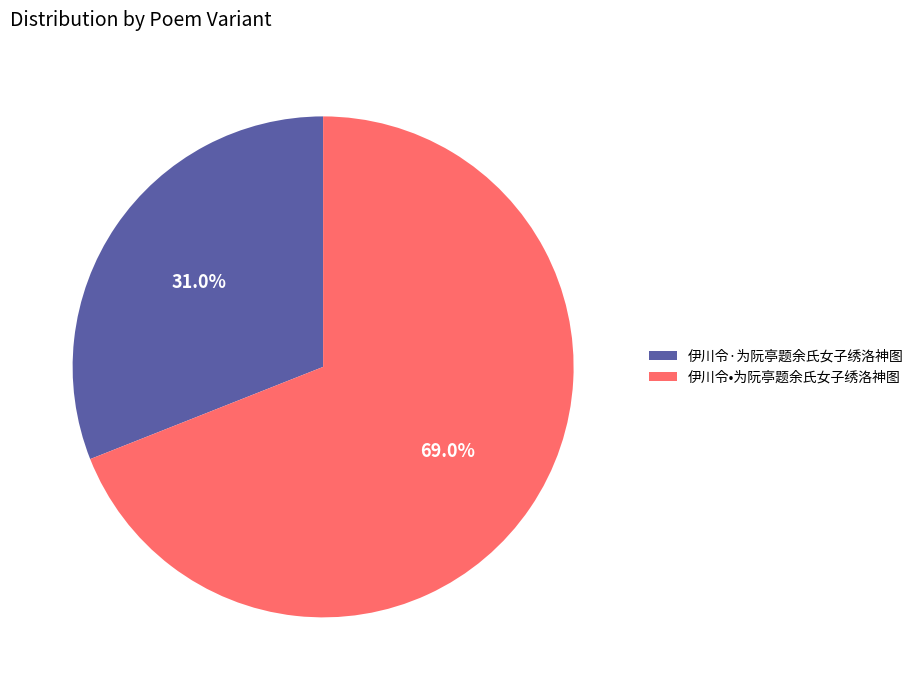

To the nearest percent, what percentage of the pie is 伊川令·为阮亭题余氏女子绣洛神图?

31%